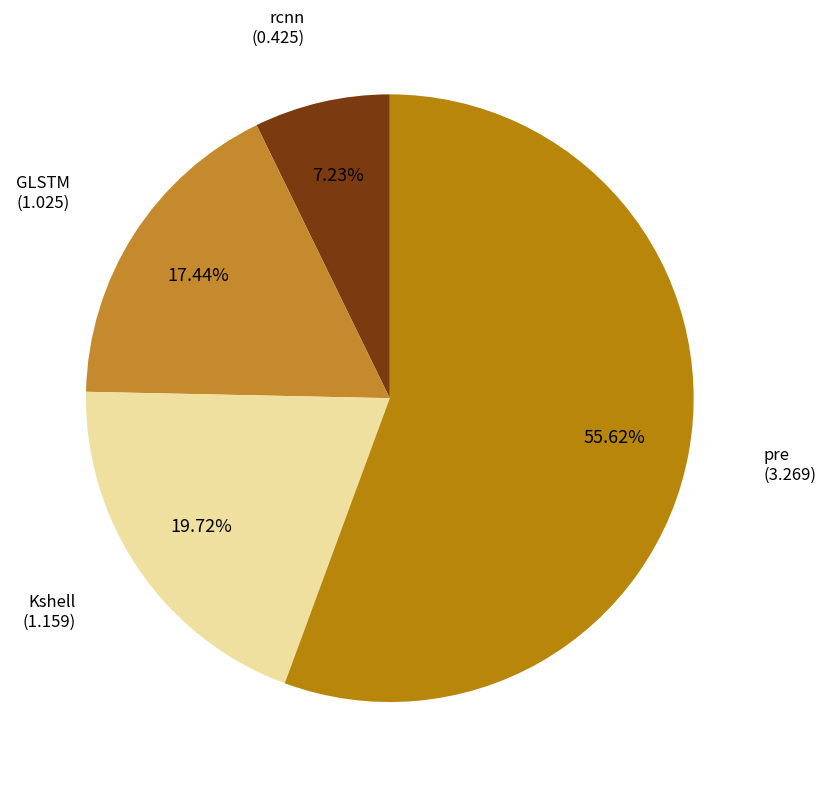

True or false: Kshell accounts for 42% of the total.

False